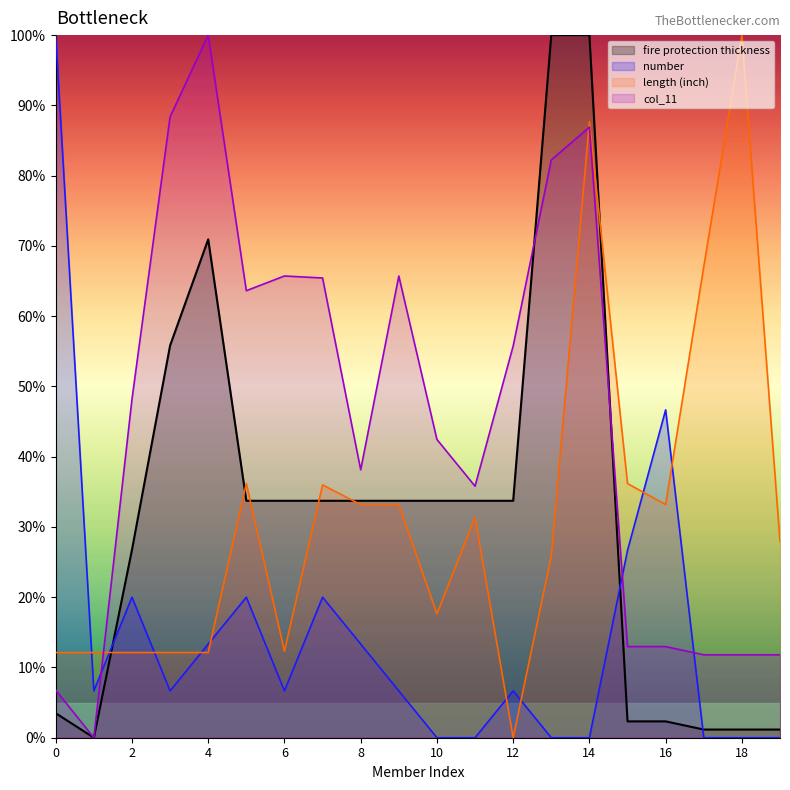

How many lines are shown in the chart?

4